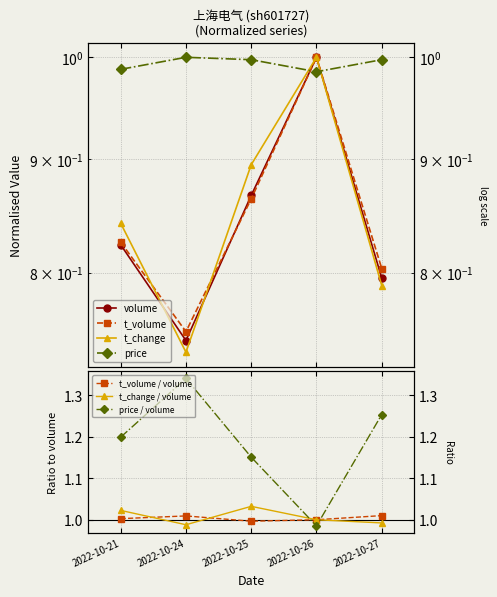

True or false: t_volume and price cross at least once.

True